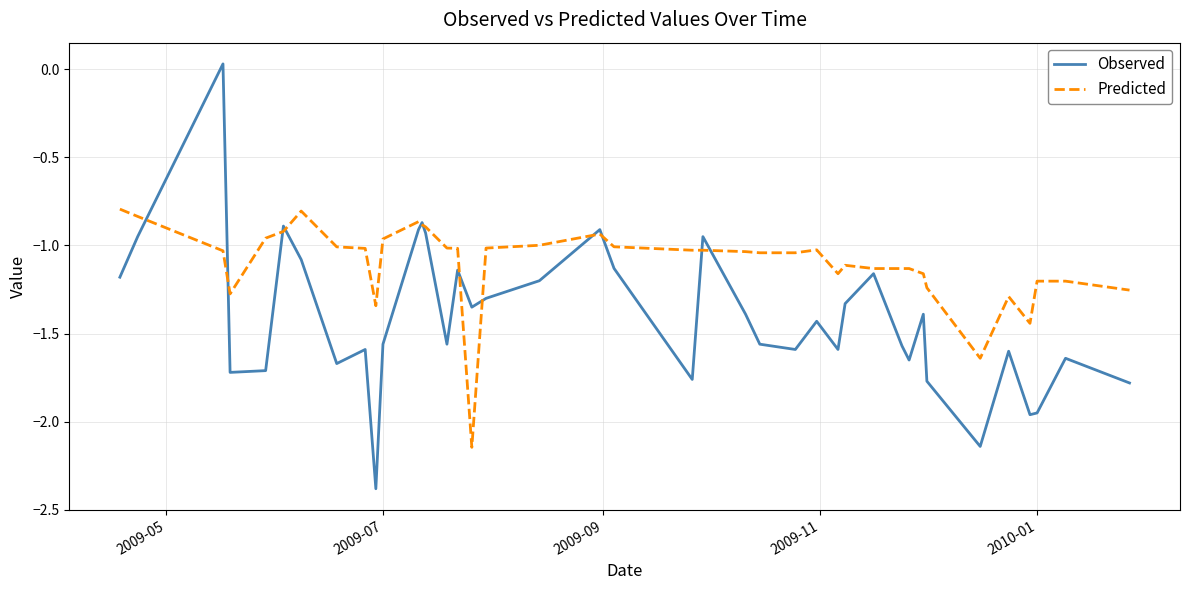

Which series has the largest range (max minus min)?

Observed